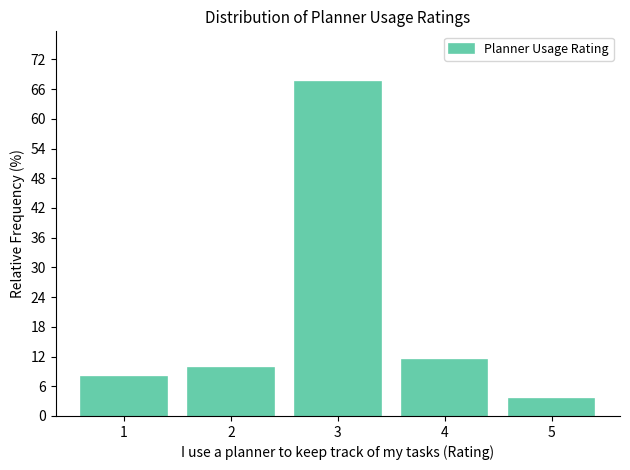

Reading left to right, transcribe this chart: for each bar, give the range it covers on the x-axis and its height. The values are not printed on the chart, so give them approximately, as read against the axis.

0.5 to 1.5: 8
1.5 to 2.5: 10
2.5 to 3.5: 68
3.5 to 4.5: 11
4.5 to 5.5: 4